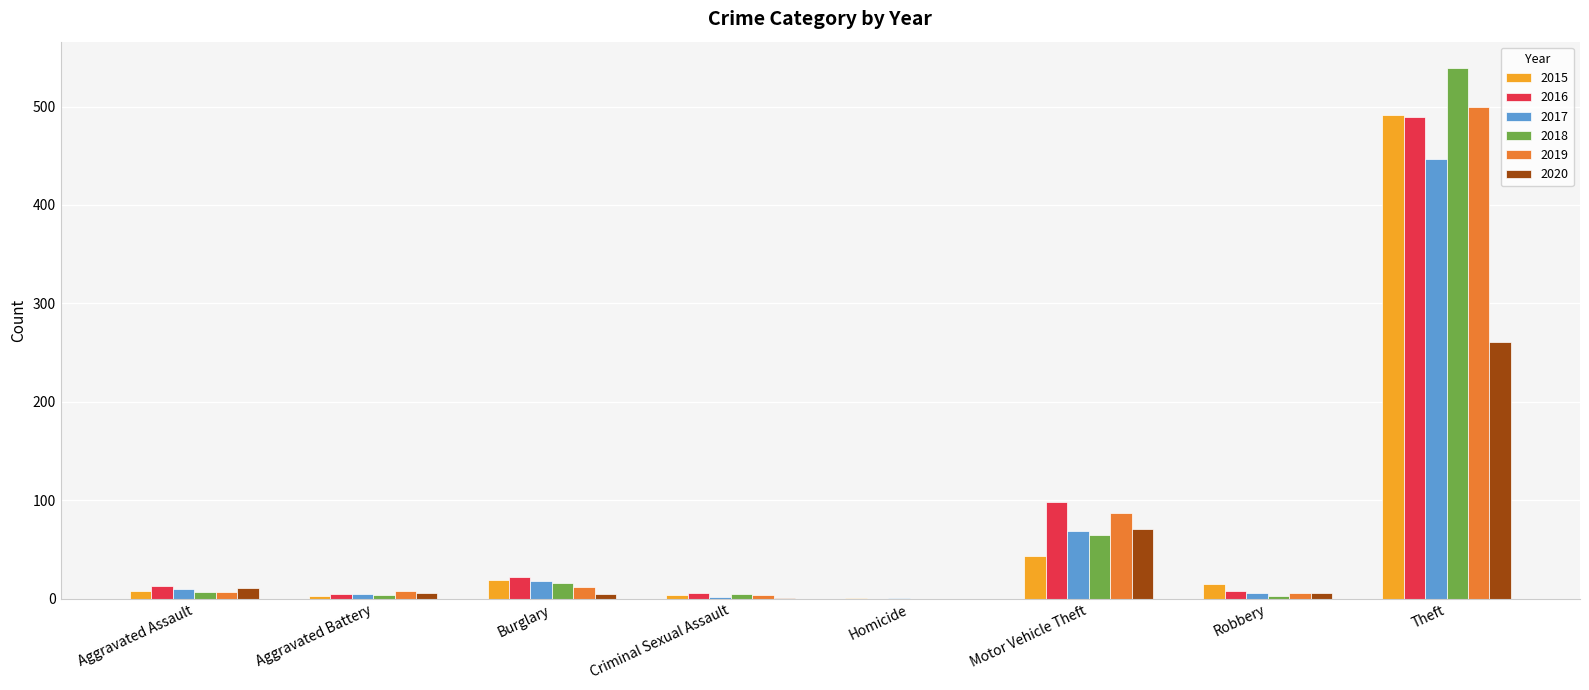

At which category is the sum across all series the highest?

Theft